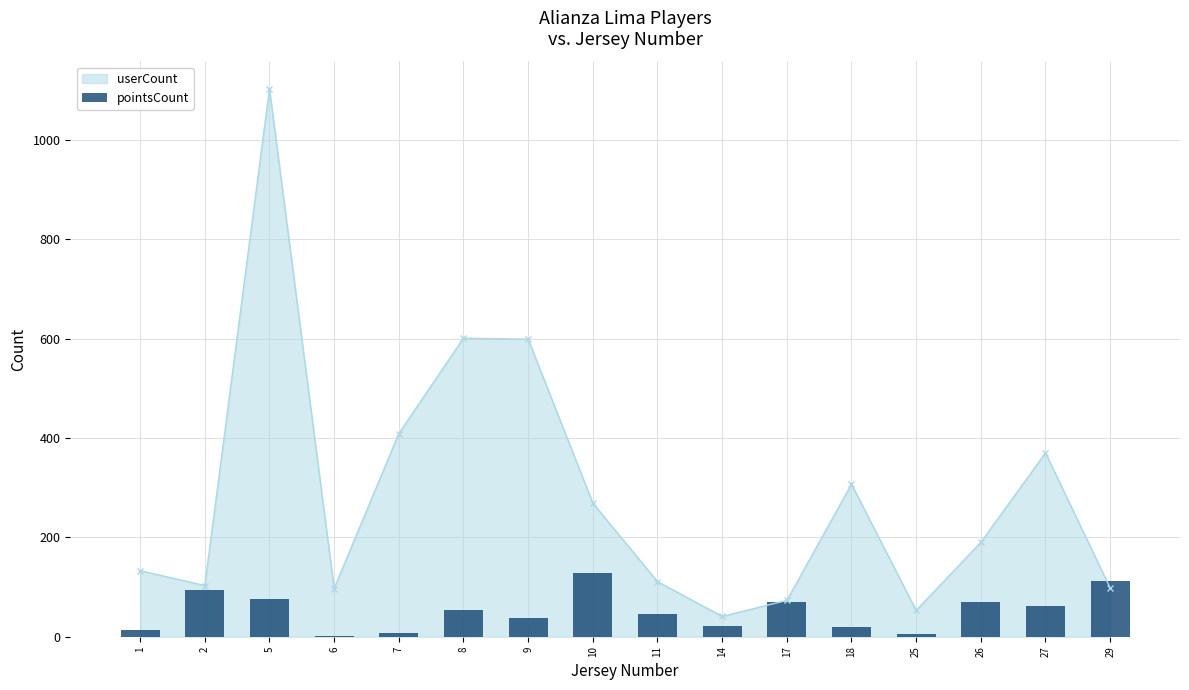

What is the value of the 11th bar from the left?

69